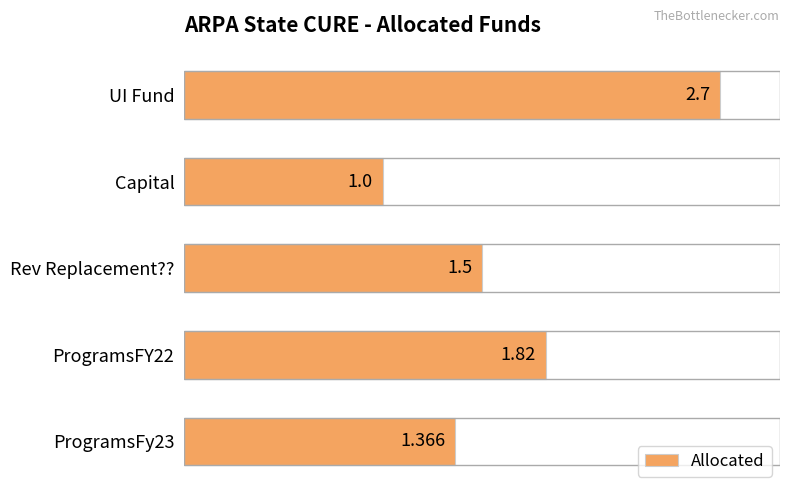

What is the label of the 3rd bar from the top?

Rev Replacement??